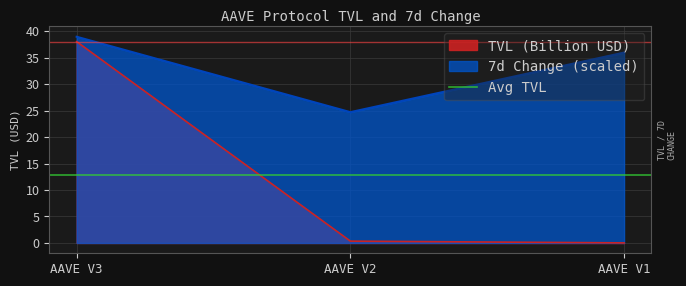

What is the sum of the change_7d values at AAVE V1 and AAVE V2?

60.7